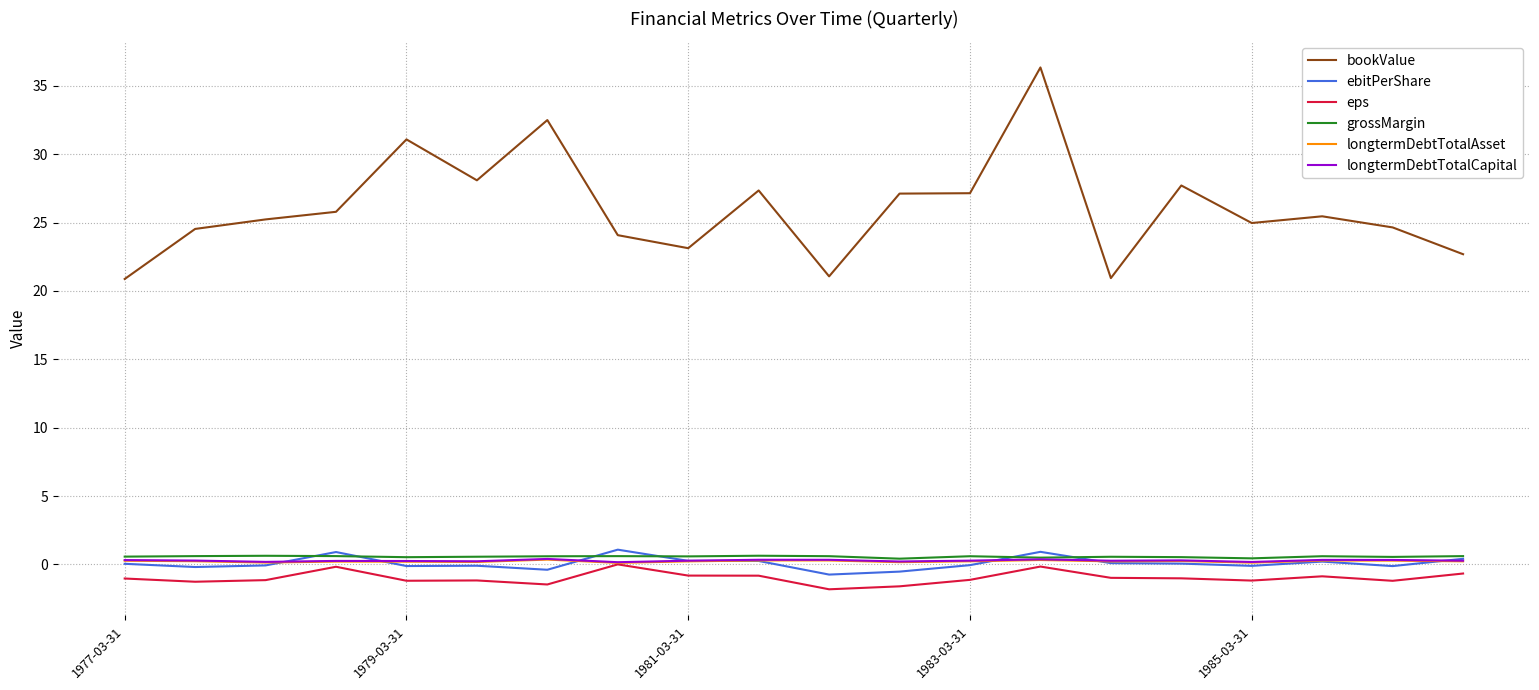

What is the highest value of the bookValue series?

36.3